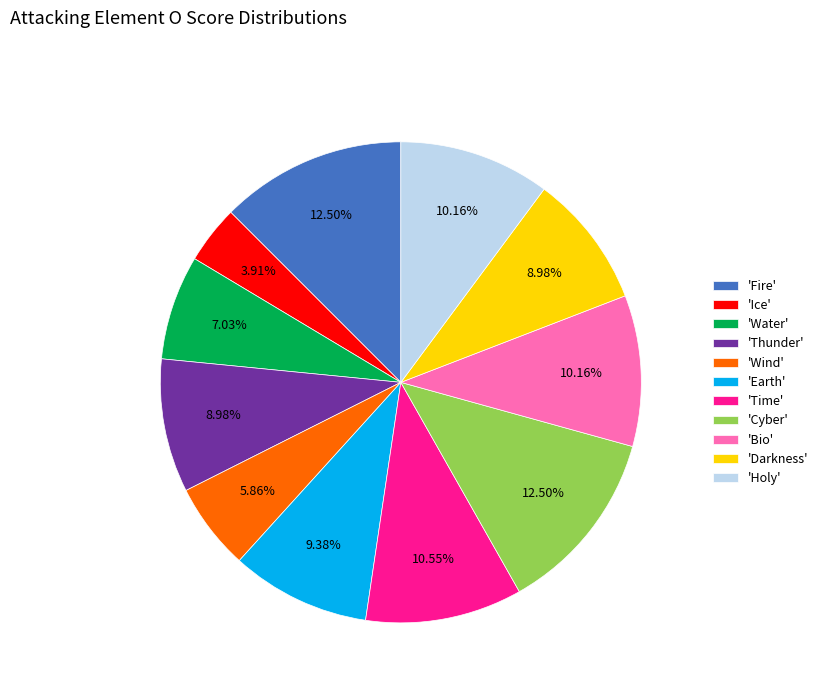

Which category has the smallest portion of the pie?

'Ice'